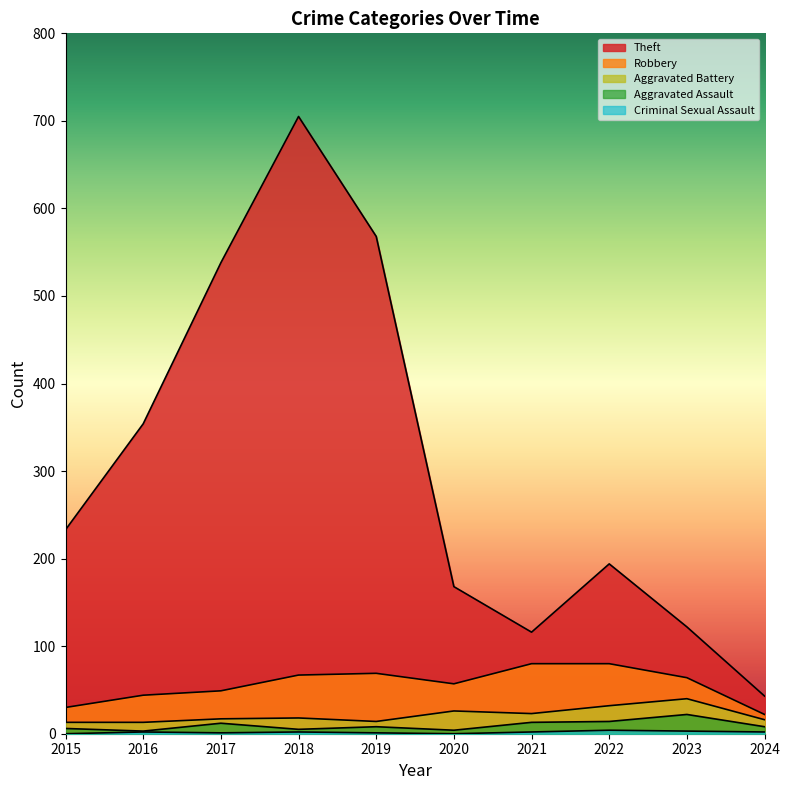

How many lines are shown in the chart?

5